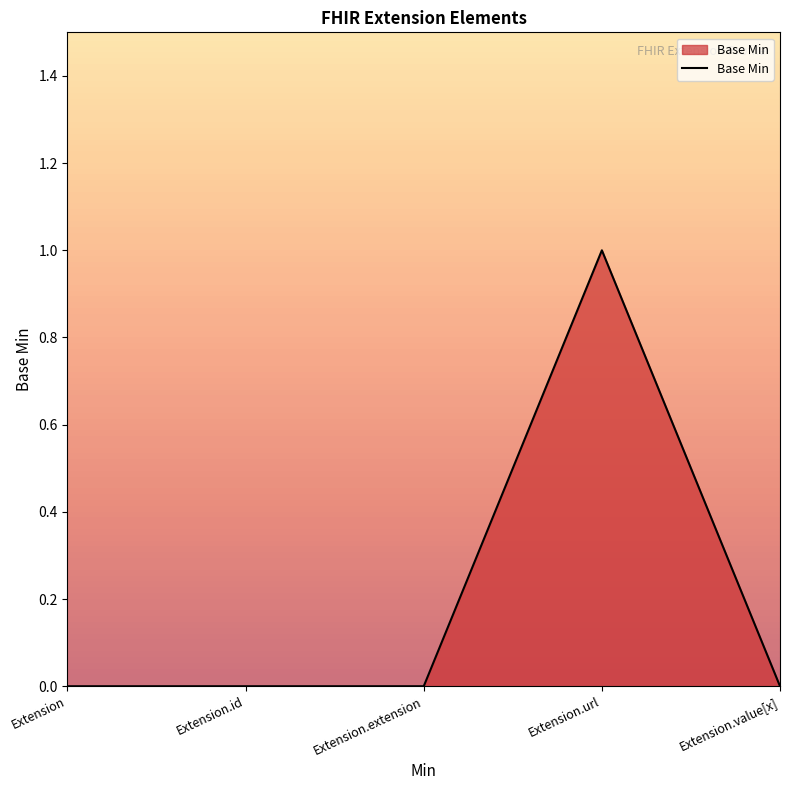

What is the difference between the maximum and minimum values?

1